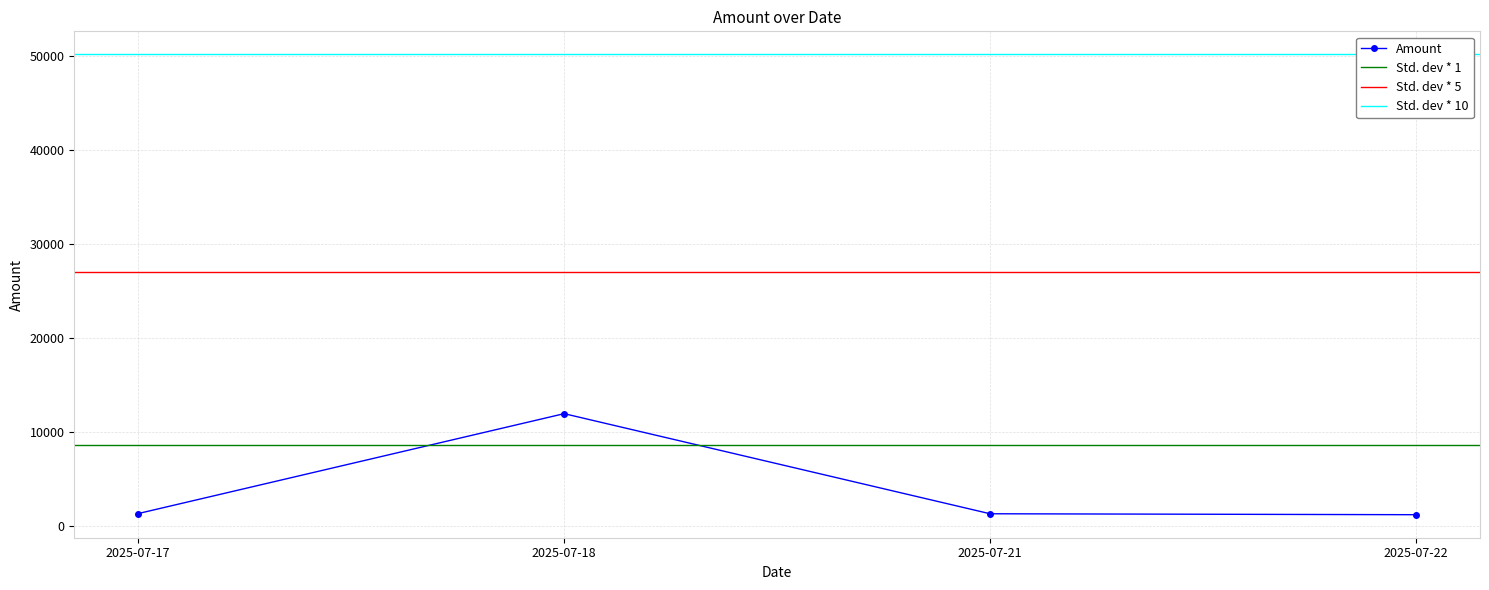

How many values exceed 1370?

1